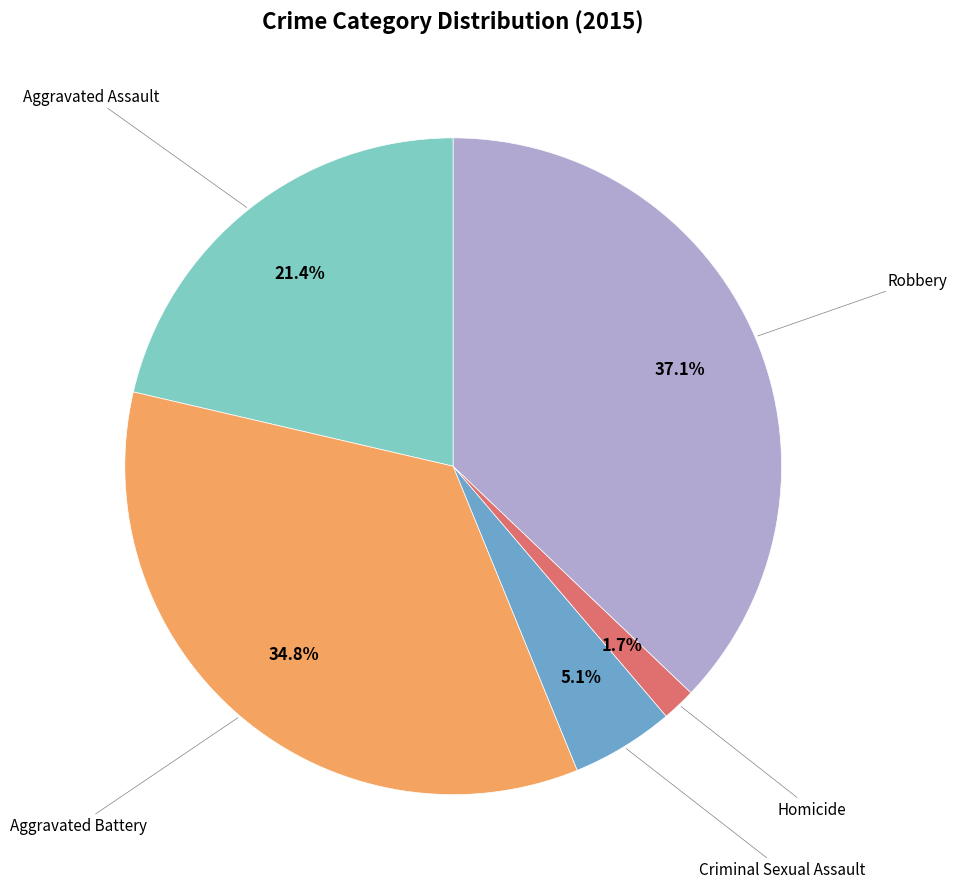

Is there a majority slice in this chart?

No